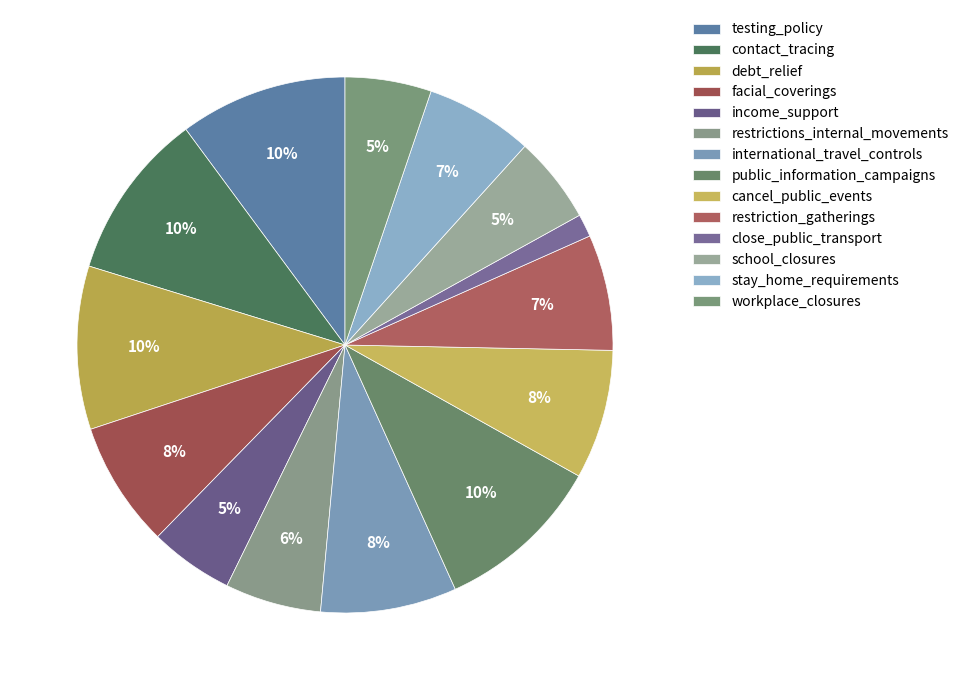

Which slice is the largest?

testing_policy